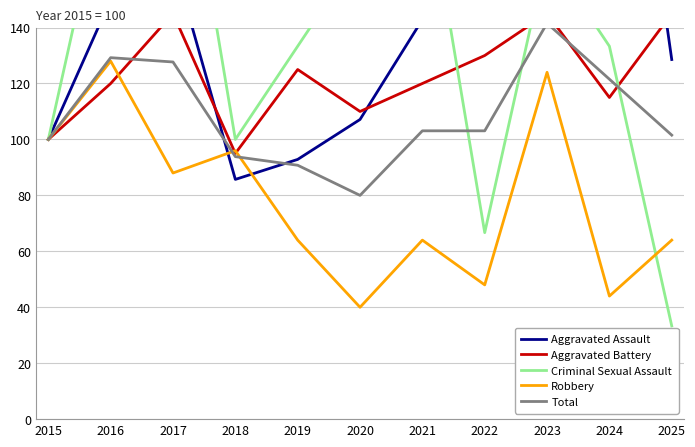

What is the value of the Robbery point at the 1st from the left?

100.0